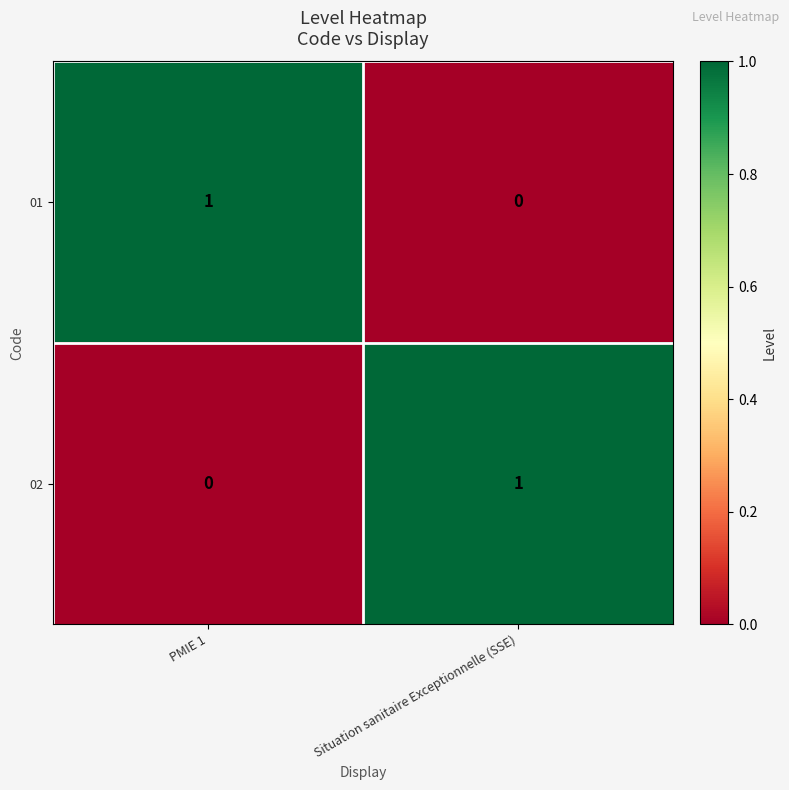

Reading left to right, transcribe all the data shown in this chart.

01: 1	0
02: 0	1